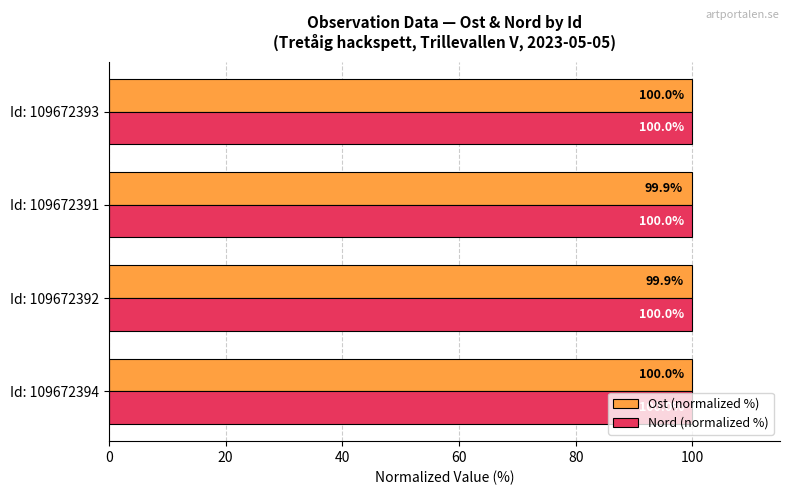

What is the approximate value of Nord (normalized %) at Id: 109672392?

100.0